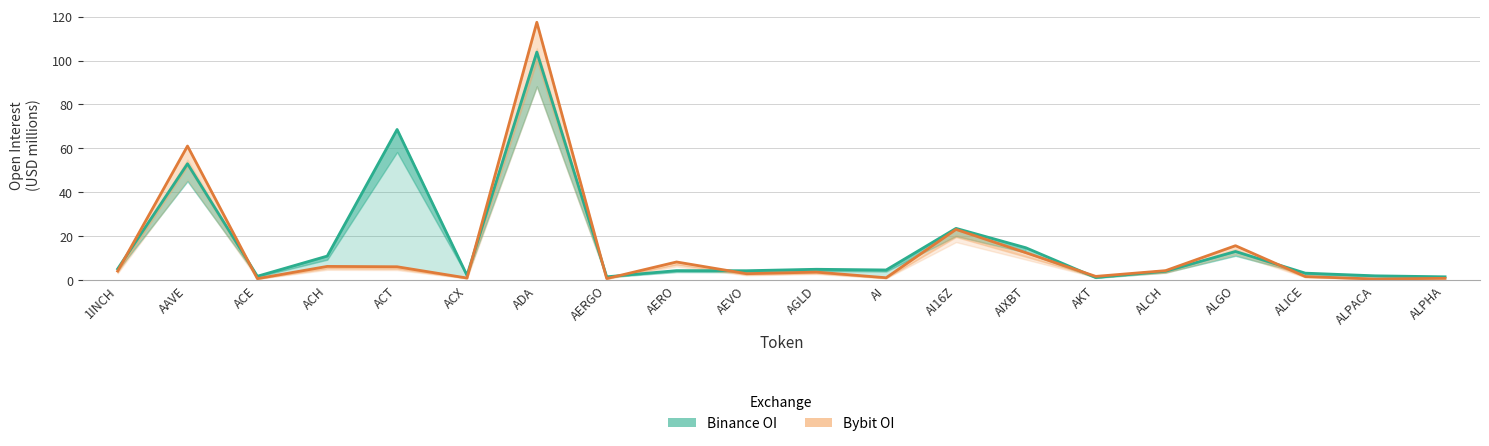

Between AERGO and ALCH, which series saw the biggest shift?

Bybit OI